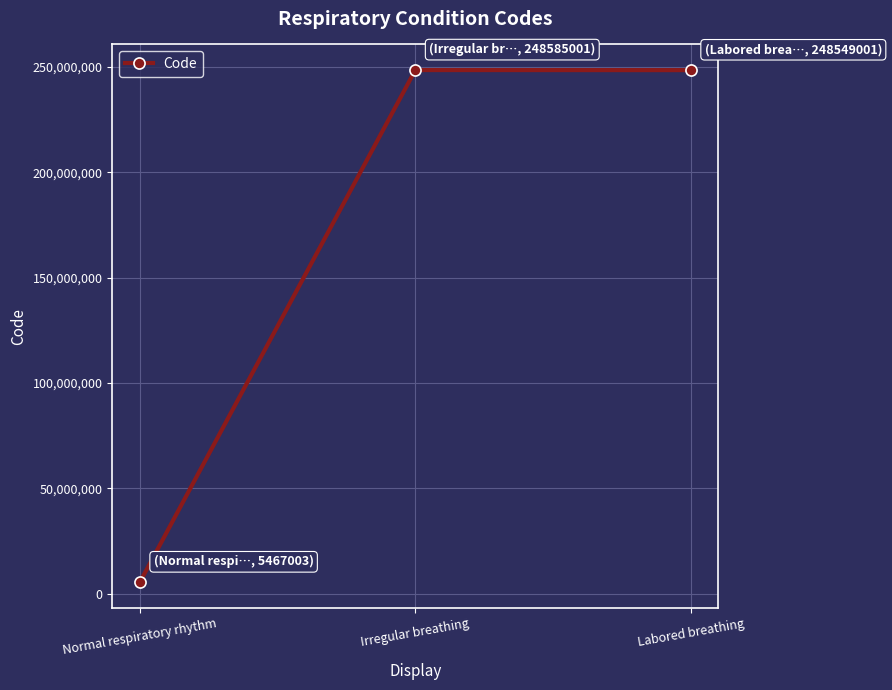

The chart shows a value of 248549001 at Labored breathing. True or false?

True